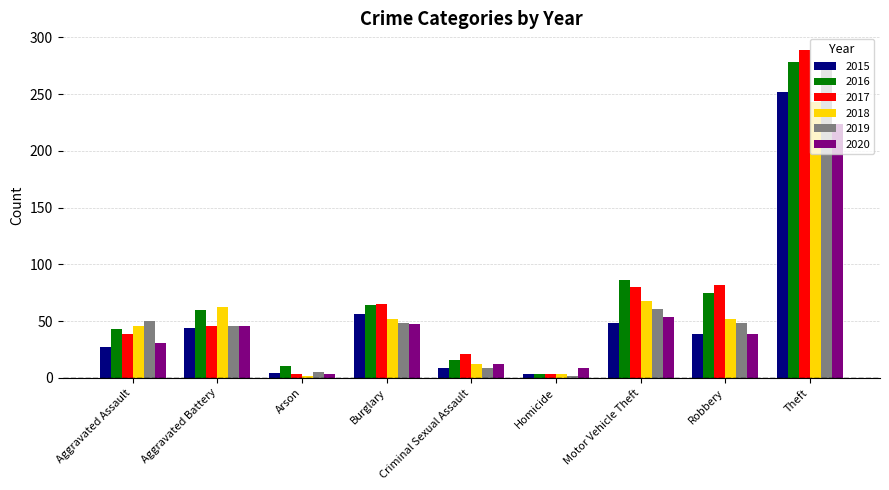

Read the 2020 value at Theft.

224